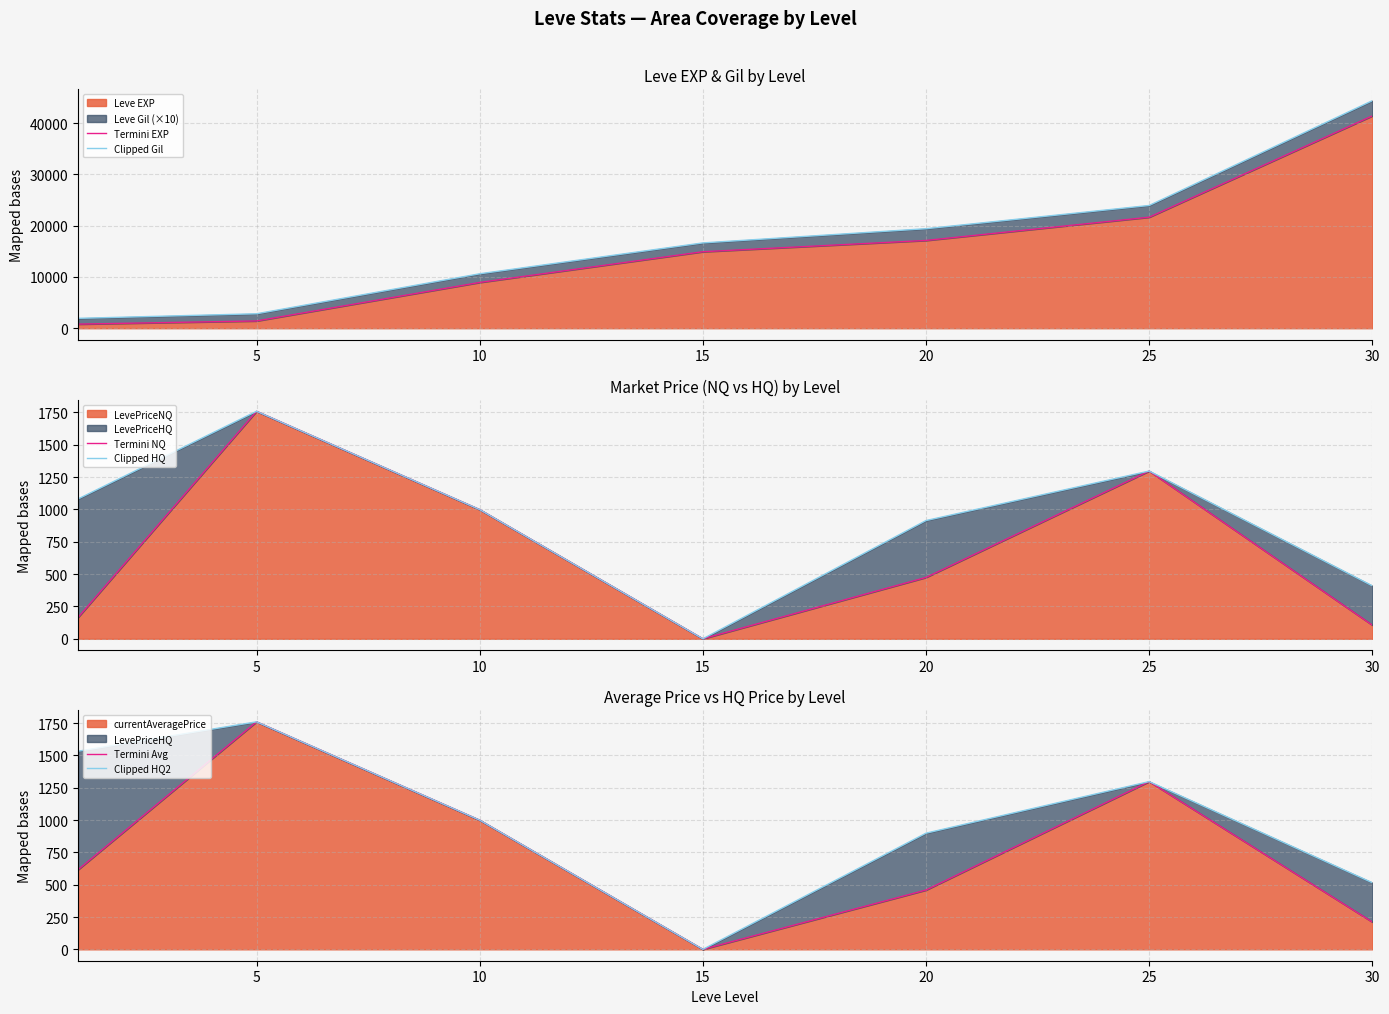

True or false: Clipped HQ2 and Clipped HQ cross at least once.

False